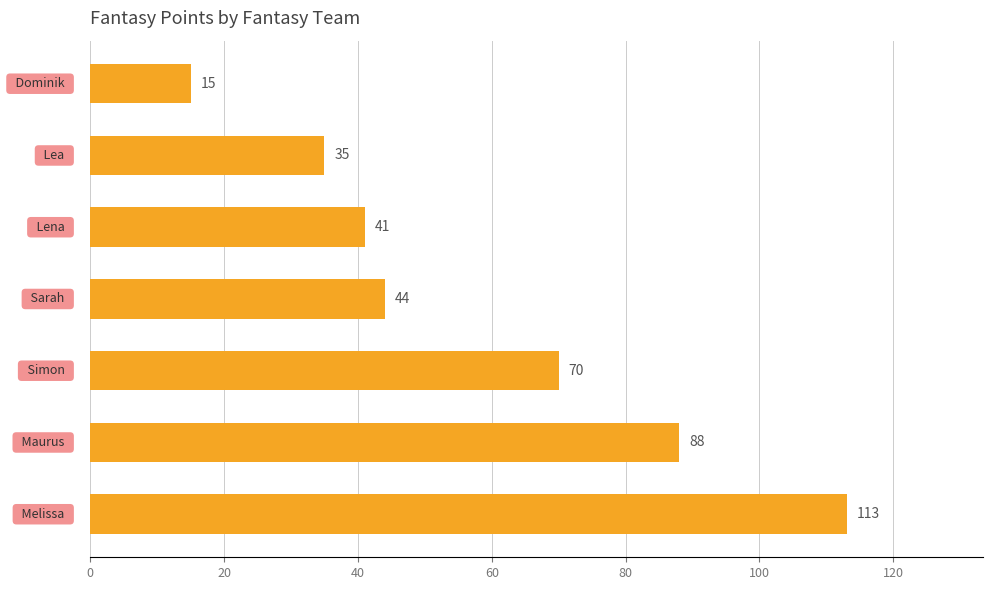

What is the sum of all values?

406